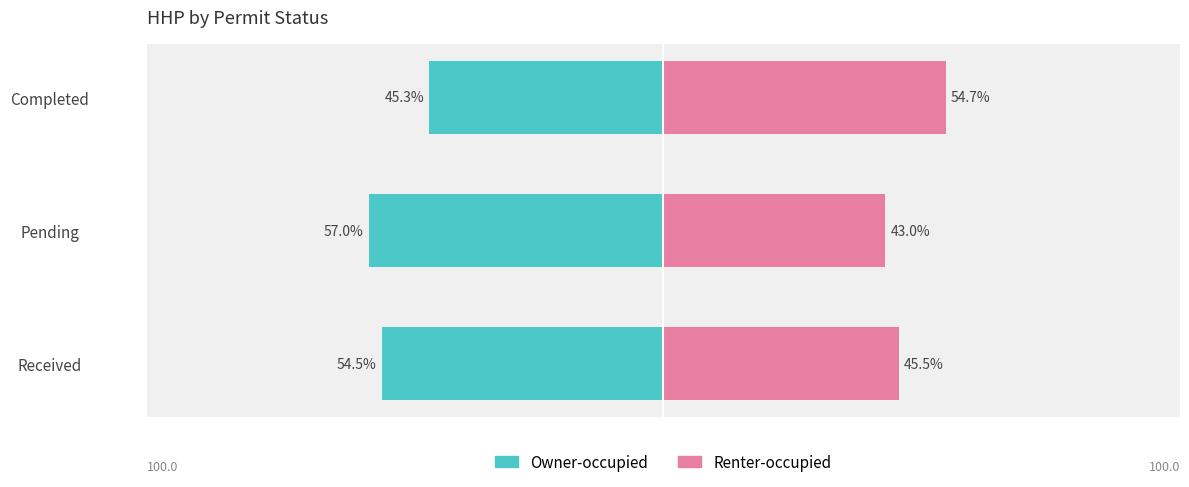

What is the total value across all series at 0?

-8.9